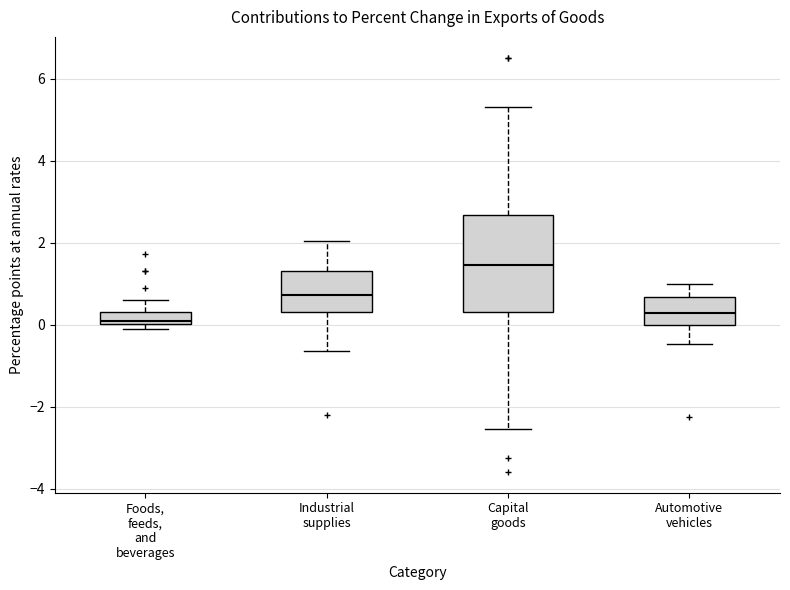

Which box has the highest median line?

Capital goods